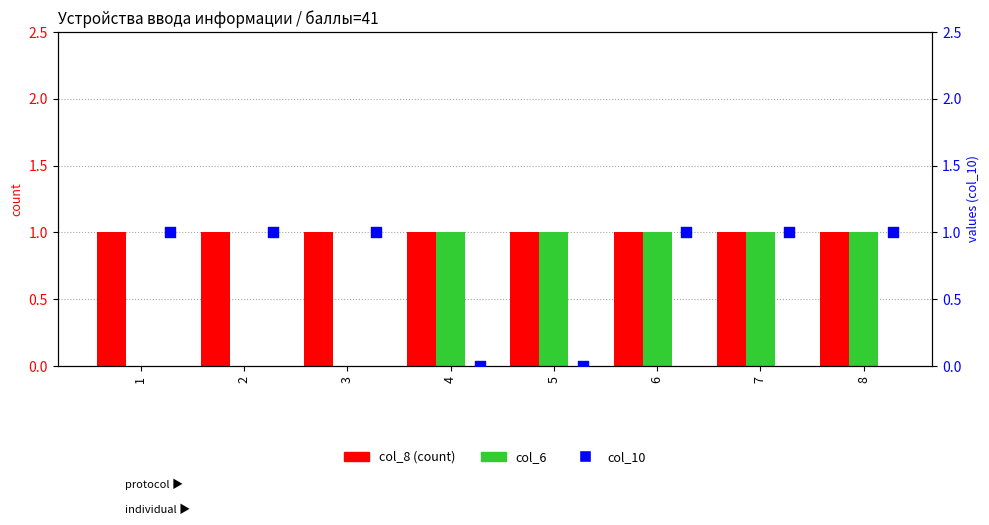

Which series has the largest total across all categories?

col_8